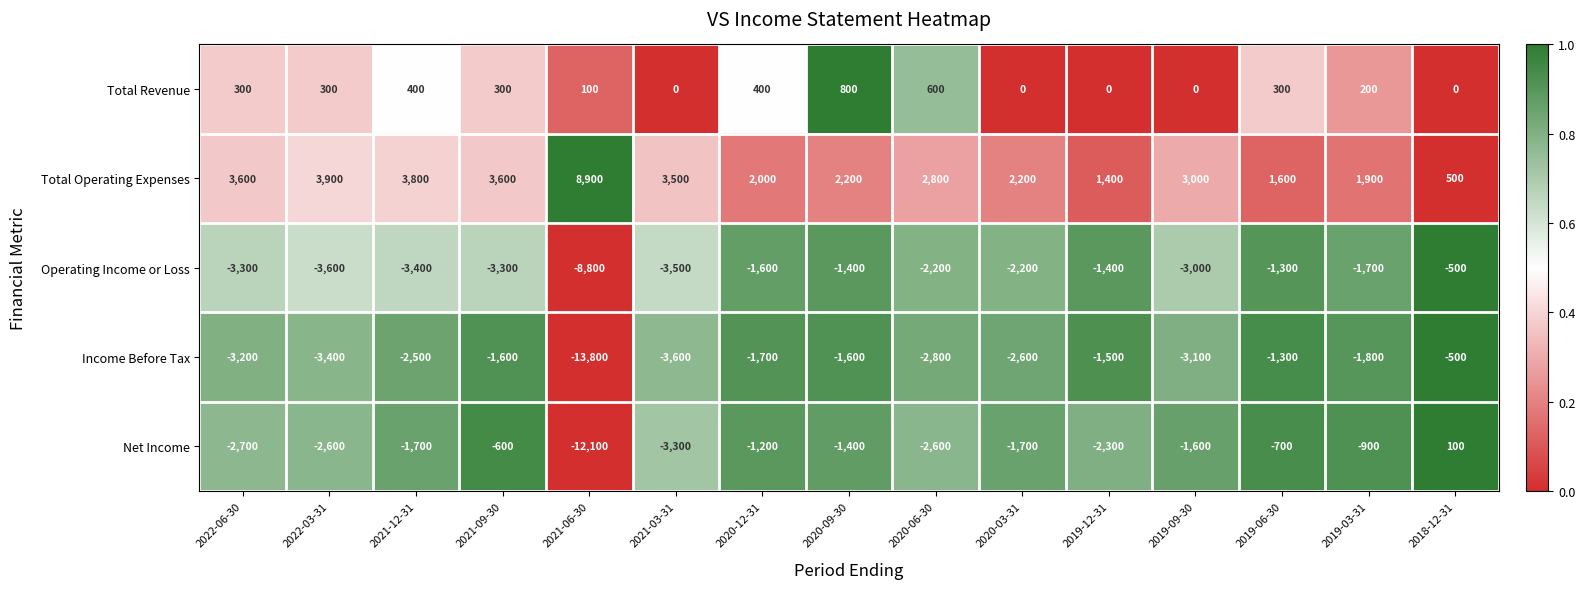

How many values in the Total Operating Expenses series are below 2800?

7